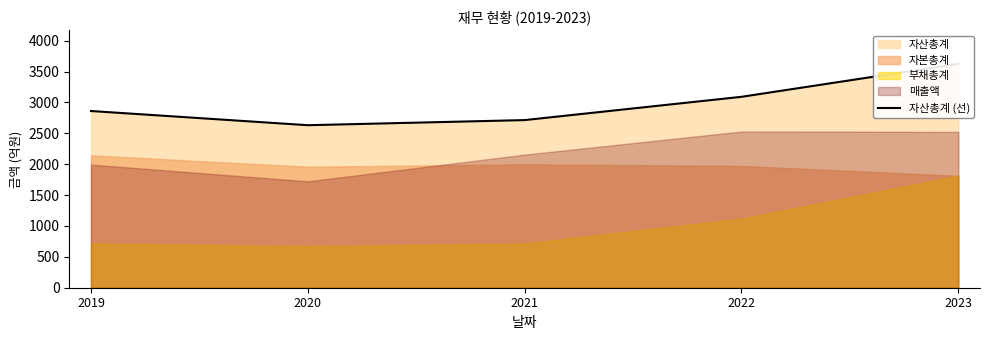

What is the value of the 4th point from the left?

3092